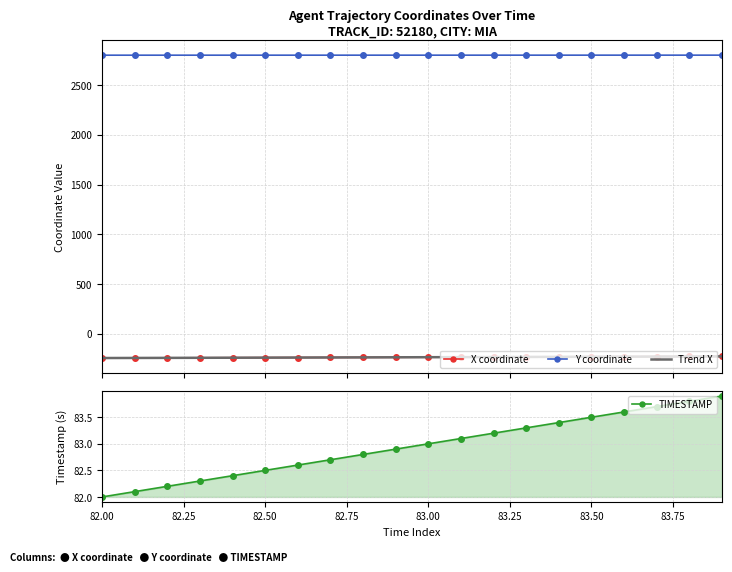

True or false: TIMESTAMP has more than 2 interior local peaks.

False